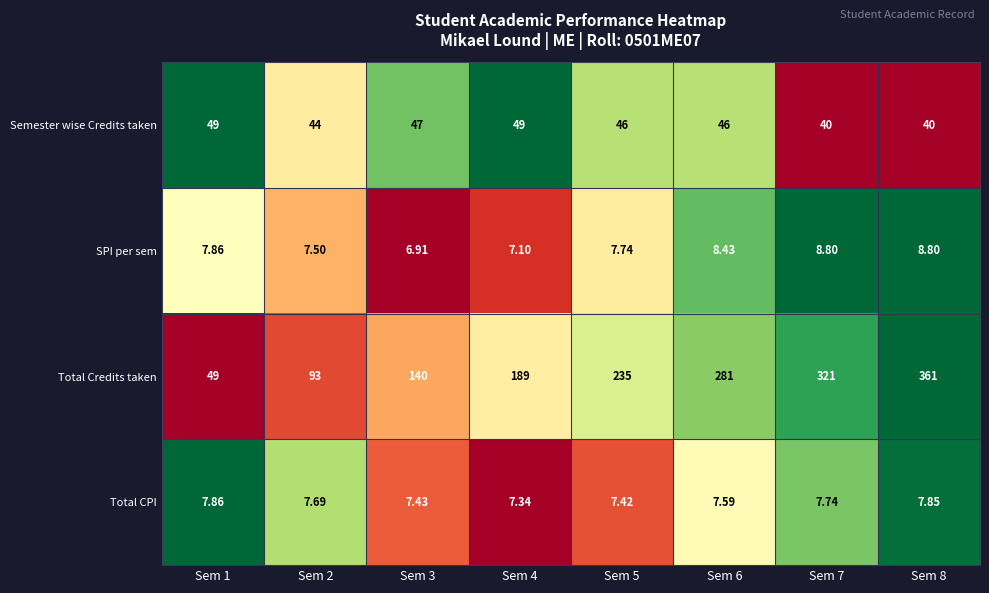

Between Sem 3 and Sem 7, which series saw the biggest shift?

Total Credits taken